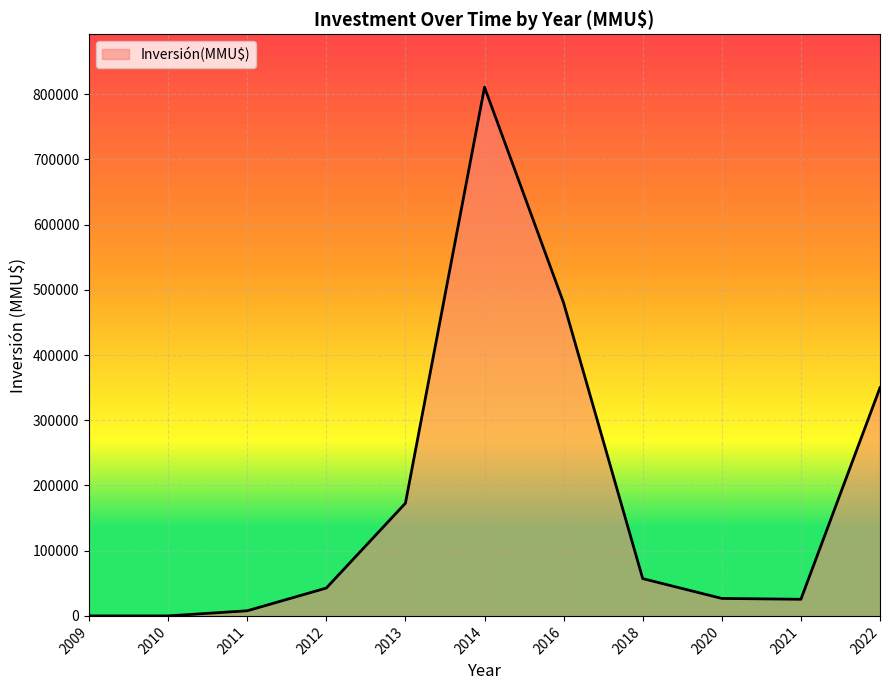

What is the sum of the values at 2018 and 2016?

537203